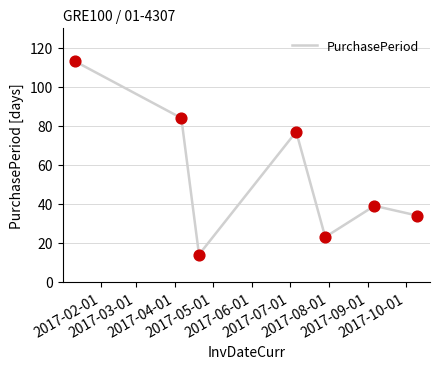

What is the difference between the maximum and second lowest values?

90